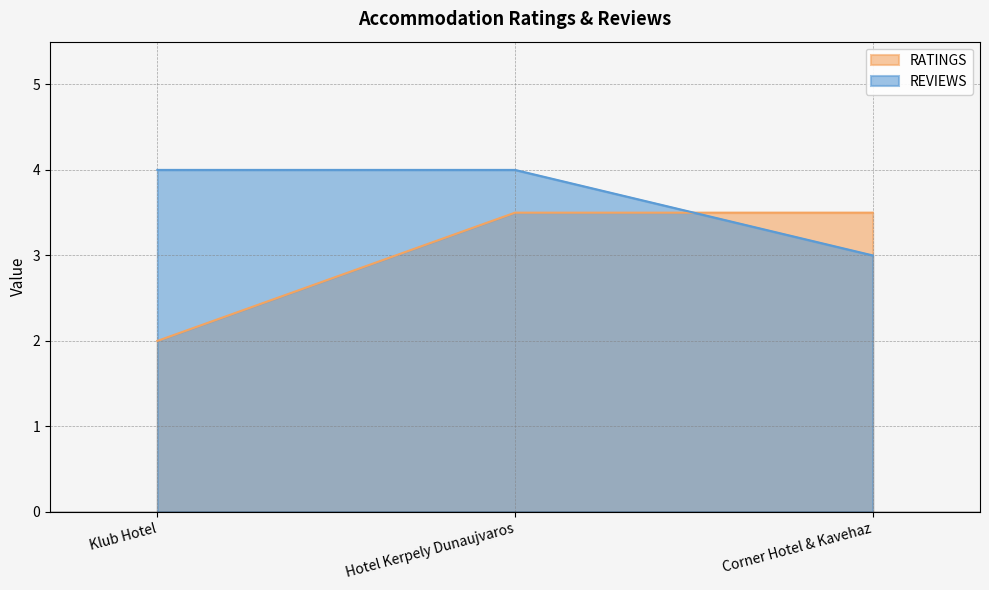

Reading right to left, extract all data points from this chart.

RATINGS: Corner Hotel & Kavehaz=3.5	Hotel Kerpely Dunaujvaros=3.5	Klub Hotel=2.0
REVIEWS: Corner Hotel & Kavehaz=3.0	Hotel Kerpely Dunaujvaros=4.0	Klub Hotel=4.0